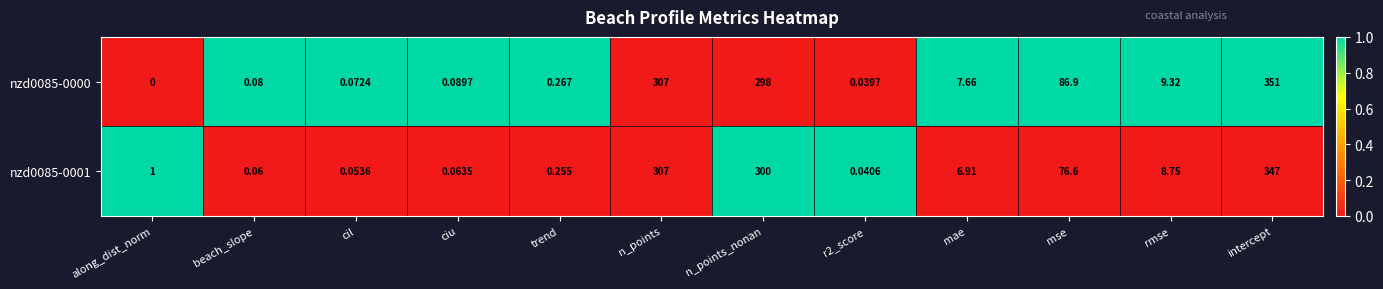

How many distinct data groups are displayed?

2